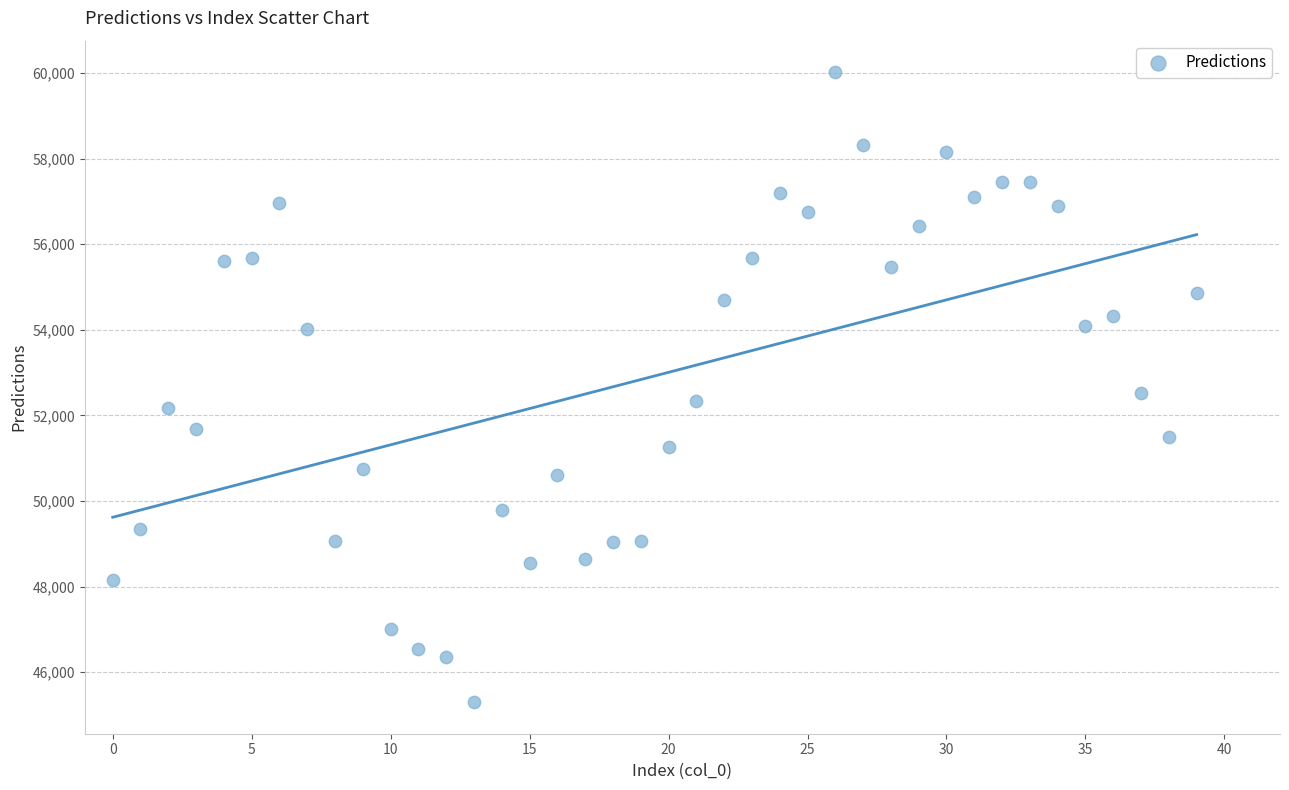

What is the range of Y values (max minus min)?

14725.7